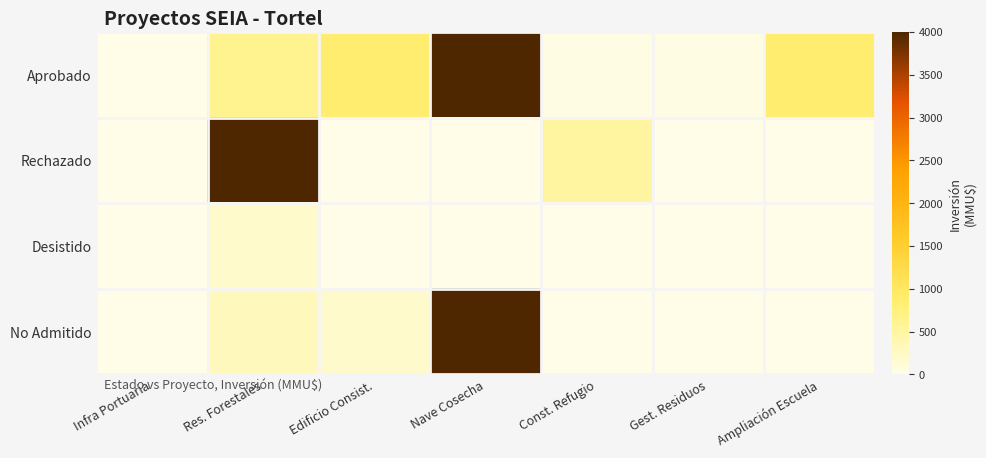

What is the total value across all series at Edificio Consist.?

1061.0